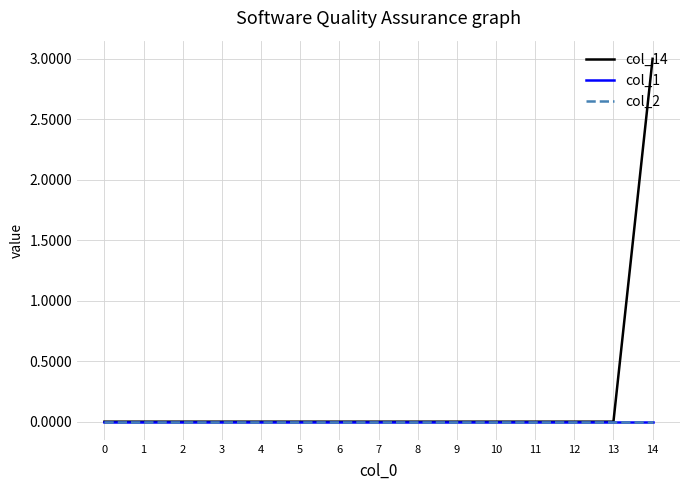

Does the chart have visible grid lines?

Yes